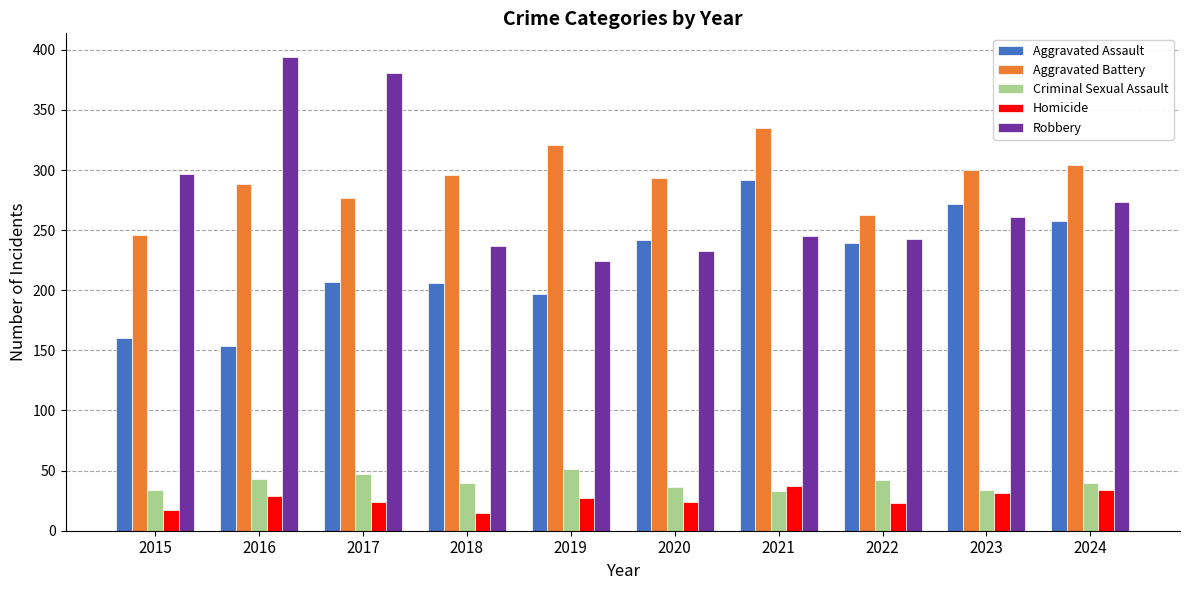

Where does the Robbery series first go above 261?

2015